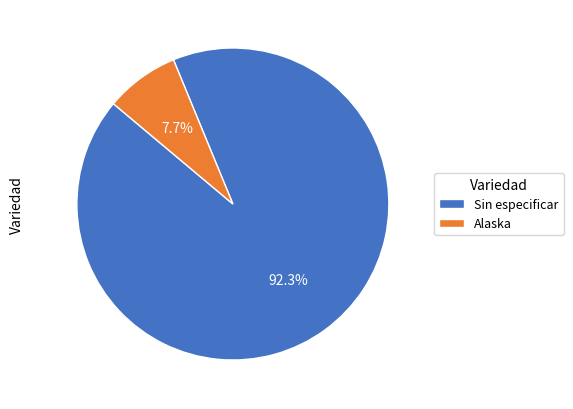

Combined, do Alaska and Sin especificar account for over 50%?

Yes